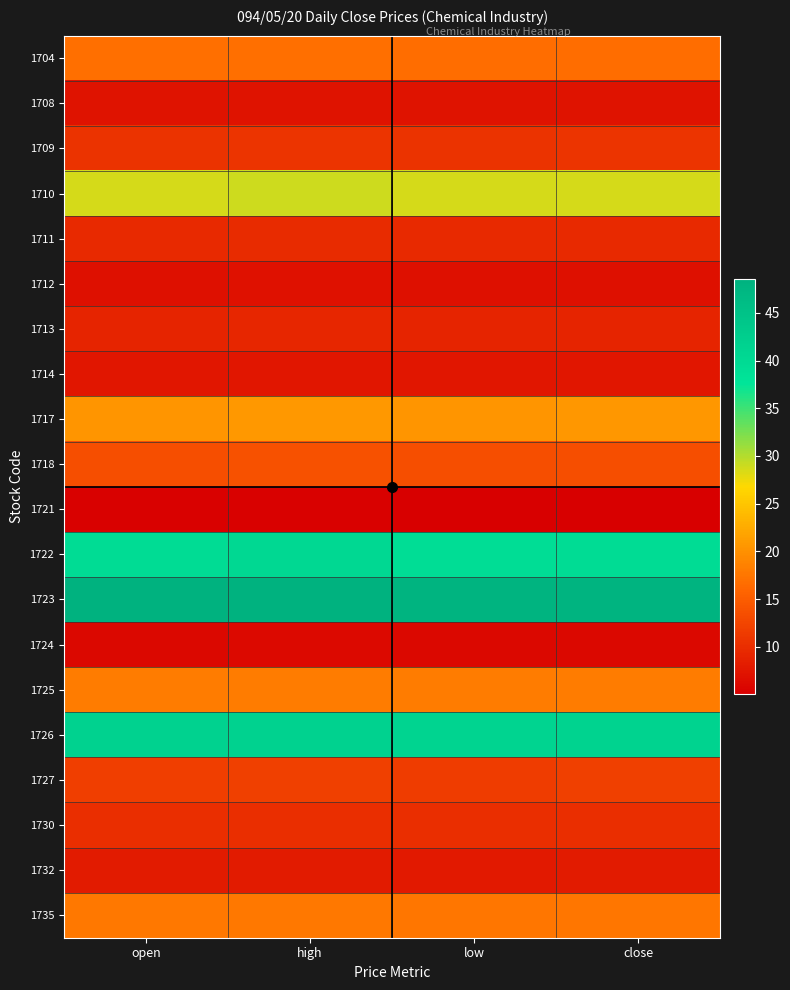

Reading right to left, extract all data points from this chart.

1704: close=16.7	low=16.6	high=16.8	open=16.8
1708: close=7.2	low=7.2	high=7.2	open=7.2
1709: close=10.7	low=10.6	high=10.8	open=10.6
1710: close=28.6	low=28.5	high=28.9	open=28.6
1711: close=9.6	low=9.6	high=9.7	open=9.6
1712: close=6.9	low=6.9	high=7.0	open=6.9
1713: close=9.1	low=9.1	high=9.2	open=9.1
1714: close=7.6	low=7.5	high=7.6	open=7.6
1717: close=20.6	low=20.4	high=20.7	open=20.5
1718: close=13.6	low=13.5	high=13.8	open=13.5
1721: close=5.1	low=5.1	high=5.3	open=5.3
1722: close=39.5	low=39.2	high=40.2	open=39.5
1723: close=48.0	low=48.0	high=48.5	open=48.5
1724: close=6.0	low=6.0	high=6.1	open=6.0
1725: close=18.1	low=18.0	high=18.1	open=18.1
1726: close=41.5	low=41.2	high=41.5	open=41.5
1727: close=11.9	low=11.7	high=11.9	open=11.8
1730: close=10.1	low=10.0	high=10.2	open=10.2
1732: close=8.0	low=7.9	high=8.1	open=8.1
1735: close=17.5	low=17.5	high=17.6	open=17.6